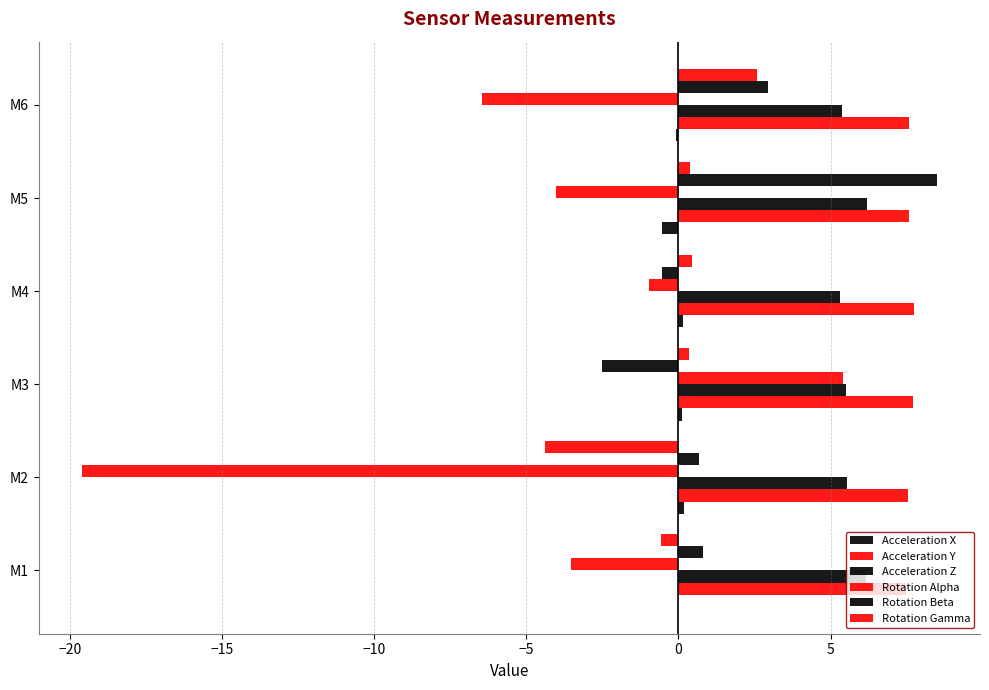

How many positive values does the Rotation Beta series have?

4